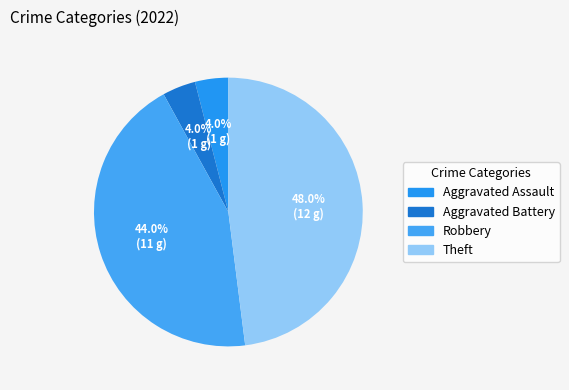

What is the change in value from Aggravated Battery to Robbery?

+10